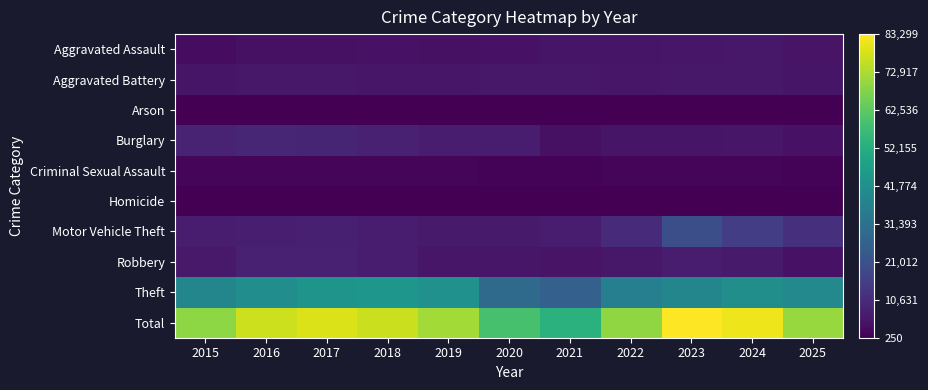

Reading left to right, extract all data points from this chart.

Aggravated Assault: 2015=3083	2016=3887	2017=3982	2018=4162	2019=4069	2020=4270	2021=4859	2022=4929	2023=5183	2024=5502	2025=4581
Aggravated Battery: 2015=4859	2016=5616	2017=5481	2018=5332	2019=5435	2020=5728	2021=5654	2022=5125	2023=5504	2024=5641	2025=4906
Arson: 2015=292	2016=354	2017=319	2018=250	2019=252	2020=396	2021=355	2022=279	2023=342	2024=343	2025=263
Burglary: 2015=8306	2016=9144	2017=8852	2018=7984	2019=6431	2020=6433	2021=3878	2022=4990	2023=4998	2024=5229	2025=4197
Criminal Sexual Assault: 2015=1228	2016=1342	2017=1409	2018=1403	2019=1356	2020=1063	2021=1193	2022=1291	2023=1312	2024=1243	2025=1216
Homicide: 2015=345	2016=515	2017=479	2018=399	2019=347	2020=532	2021=549	2022=486	2023=448	2024=414	2025=283
Motor Vehicle Theft: 2015=6733	2016=7341	2017=7615	2018=6702	2019=6225	2020=6345	2021=6423	2022=10603	2023=20259	2024=15346	2025=11378
Robbery: 2015=6066	2016=7727	2017=7754	2018=6575	2019=5321	2020=5150	2021=4740	2022=5564	2023=6871	2024=6246	2025=4194
Theft: 2015=38390	2016=40960	2017=43168	2018=43917	2019=42238	2020=29060	2021=25637	2022=36194	2023=38382	2024=41273	2025=39418
Total: 2015=69302	2016=76886	2017=79059	2018=76724	2019=71674	2020=58977	2021=53288	2022=69461	2023=83299	2024=81237	2025=70436